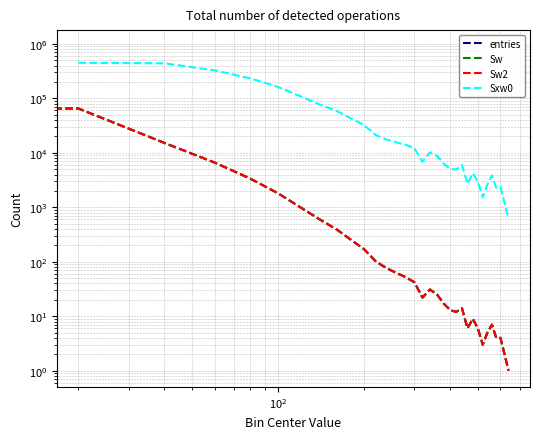

Count the number of categories in the chart.

33